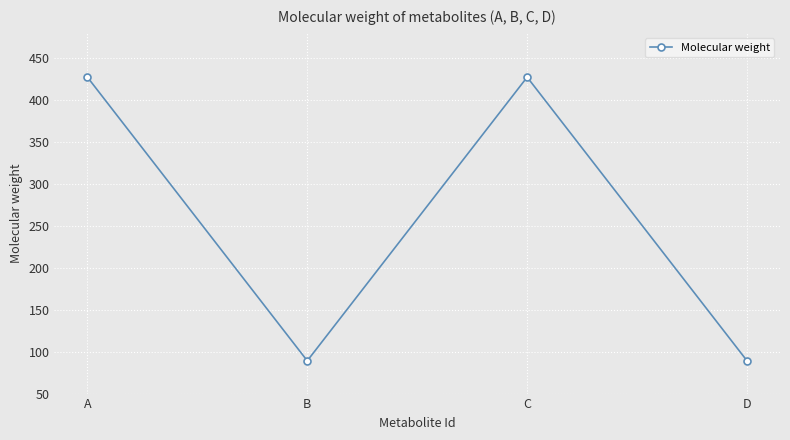

Reading right to left, list all the values displayed in this chart.

89.1	427.2	89.1	427.2